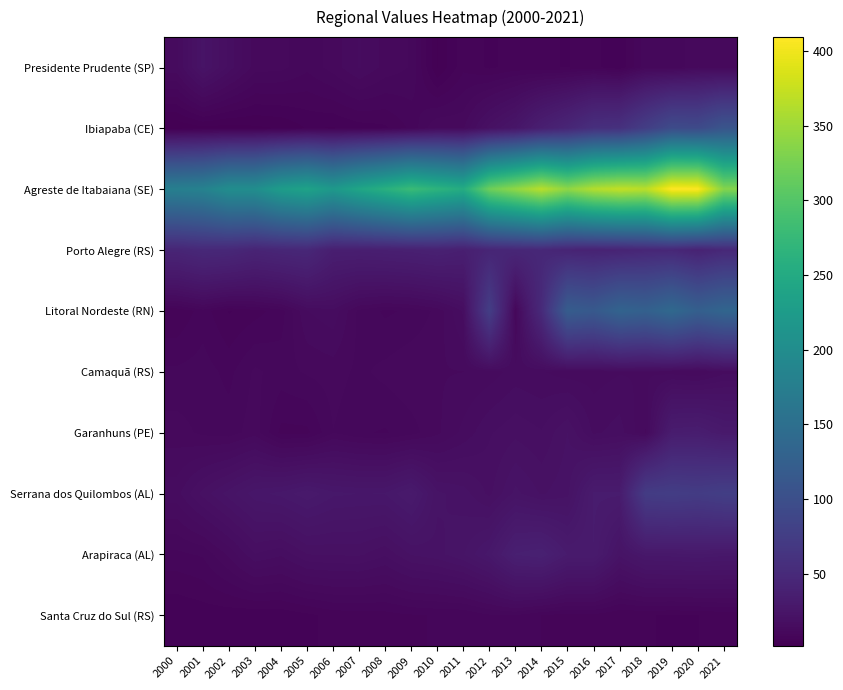

Which series has the largest range (max minus min)?

Agreste de Itabaiana (SE)